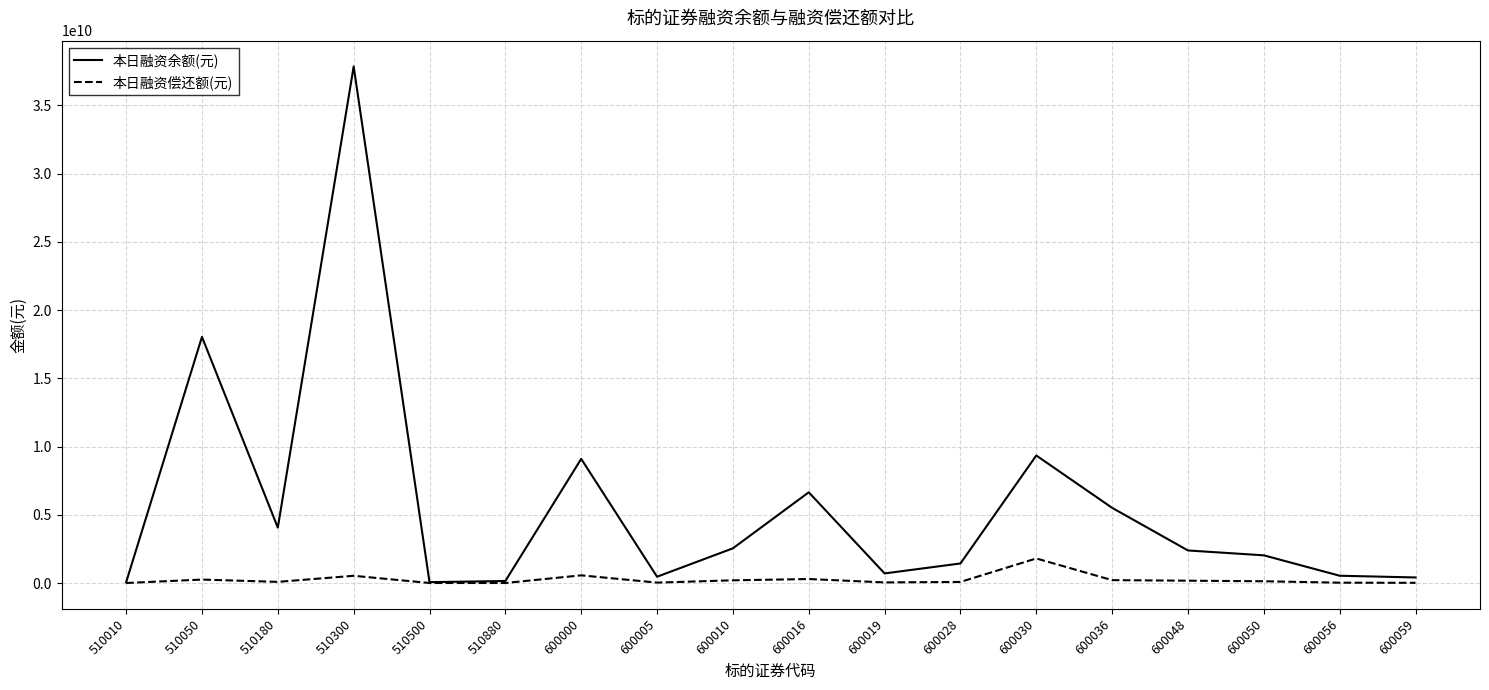

Is the value of 本日融资偿还额(元) at 600000 greater than the value of 本日融资余额(元) at 600016?

No